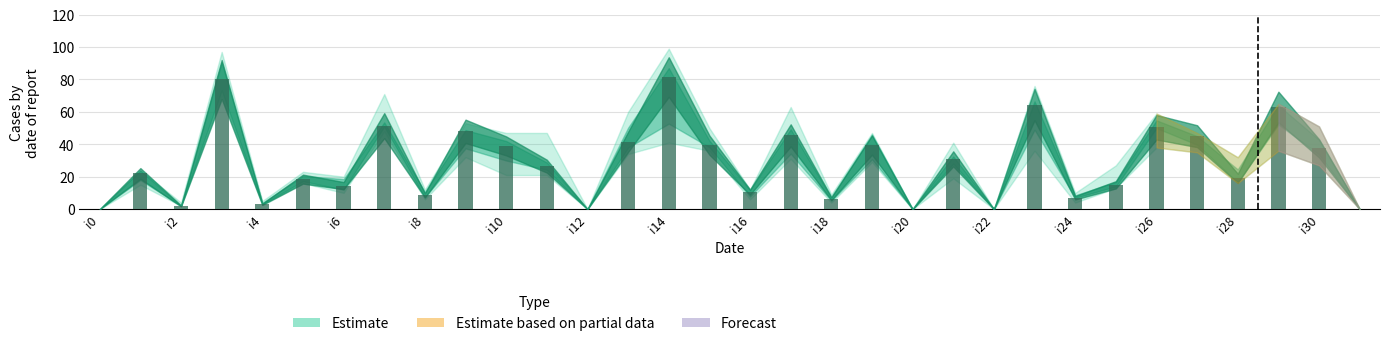

What is the sum of all values?

910.5